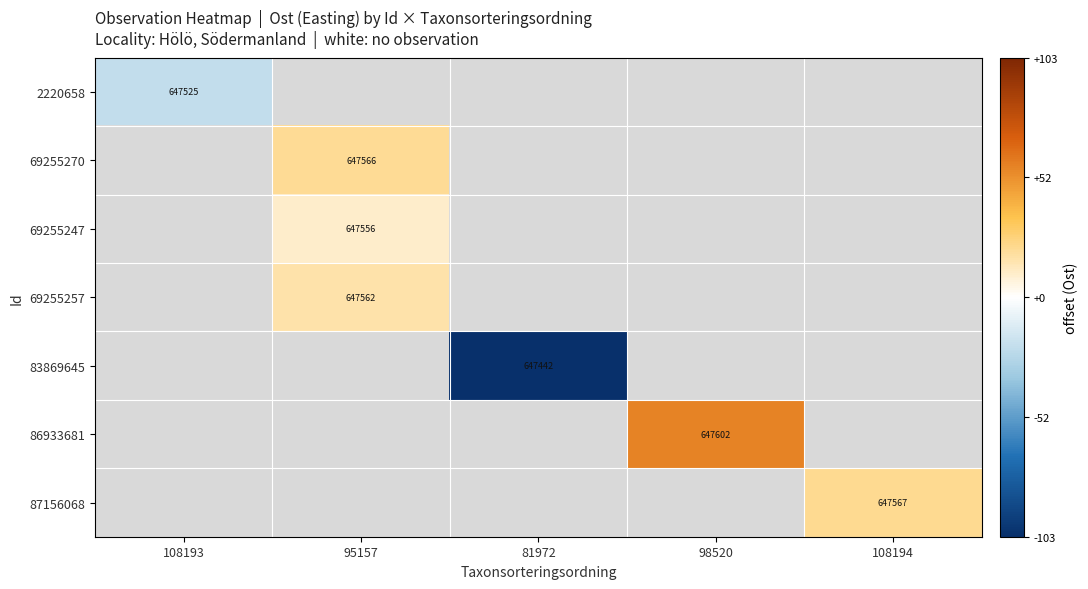

At 81972, list the series in order from largest to smallest.

2220658, 69255270, 69255247, 69255257, 83869645, 86933681, 87156068